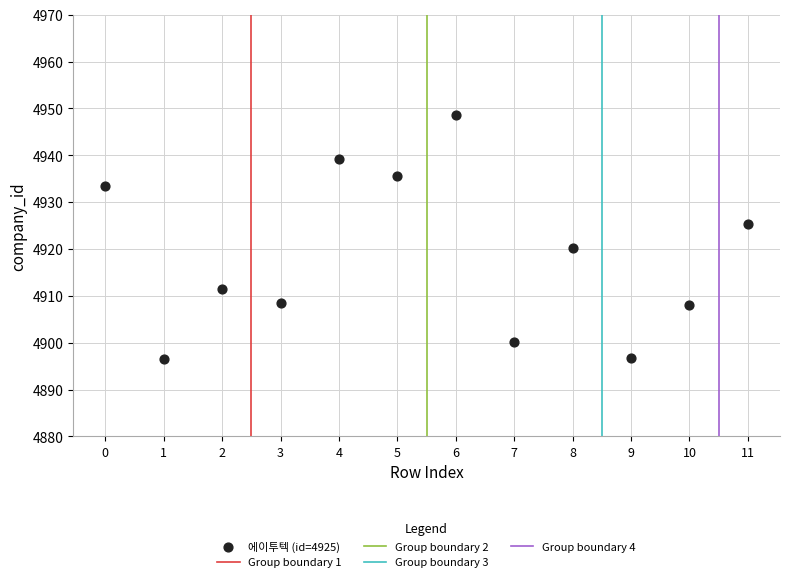

What Y value in the scatter plot is closest to 4922?

4920.3